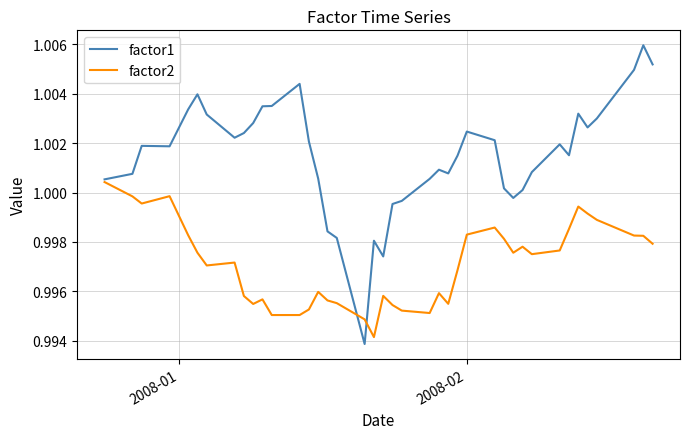

Which series has the largest total across all categories?

factor1